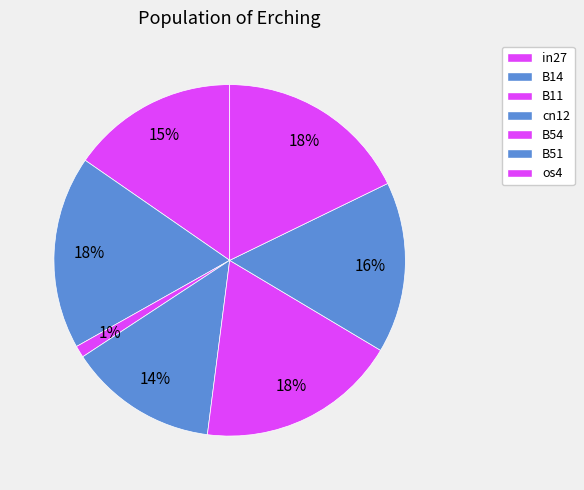

How many segments does this pie chart have?

7